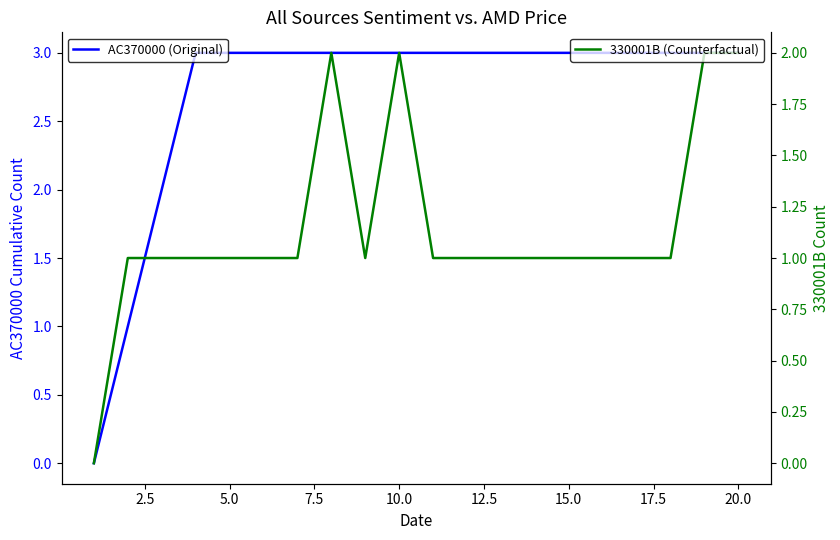

Rank the series at 17.5 from highest to lowest value.

AC370000 (Original), 330001B (Counterfactual)